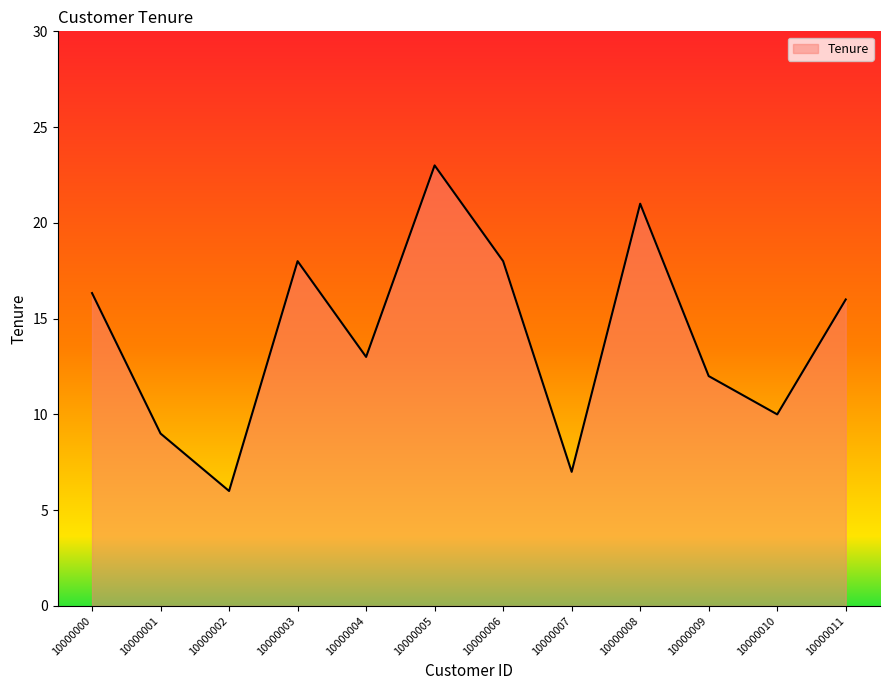

The value at 10000001 is 15.1. True or false?

False